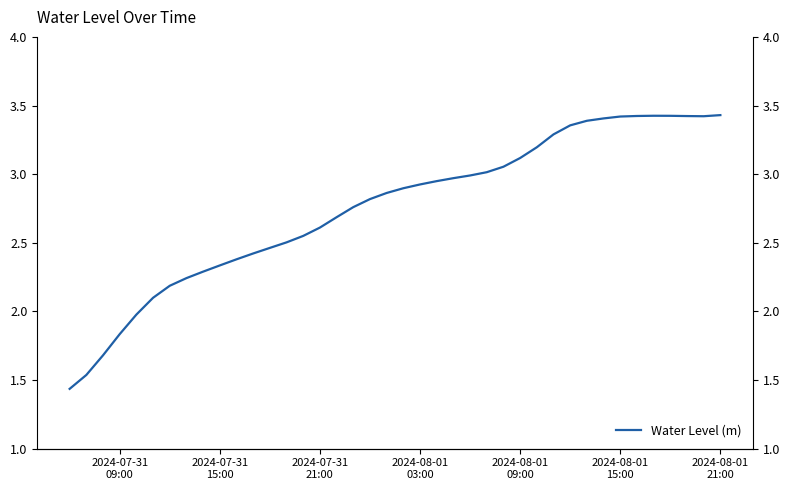

What is the maximum value shown in the chart?

3.4